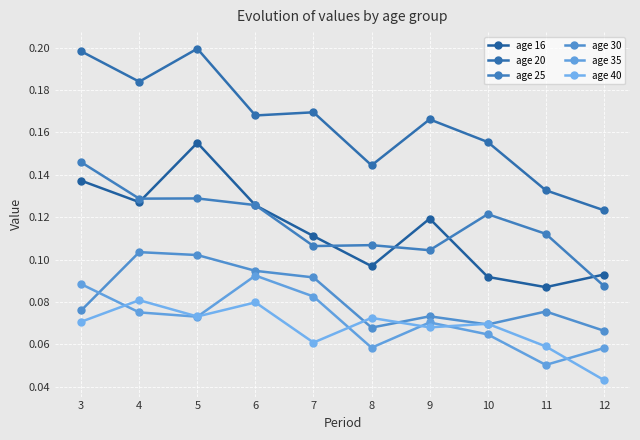

Where is the first local maximum for age 30?

4